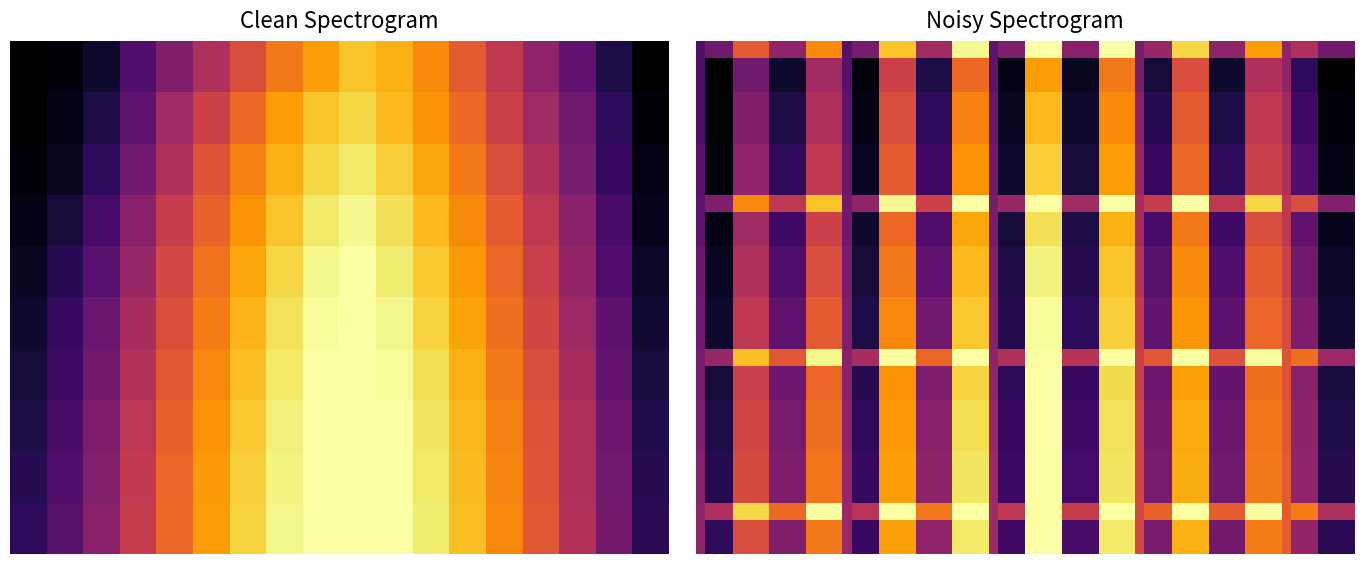

What is the sum of all hz6_080 values?

2628